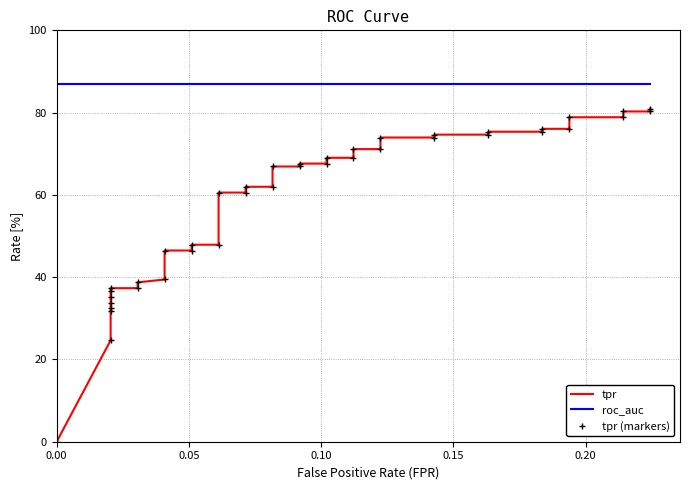

Which series has the largest range (max minus min)?

tpr